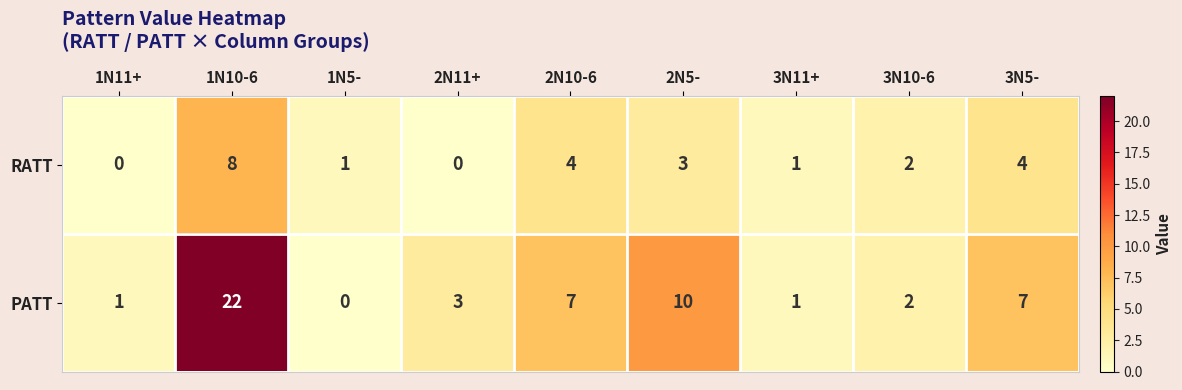

Is it true that PATT equals 5 at 3N5-?

False